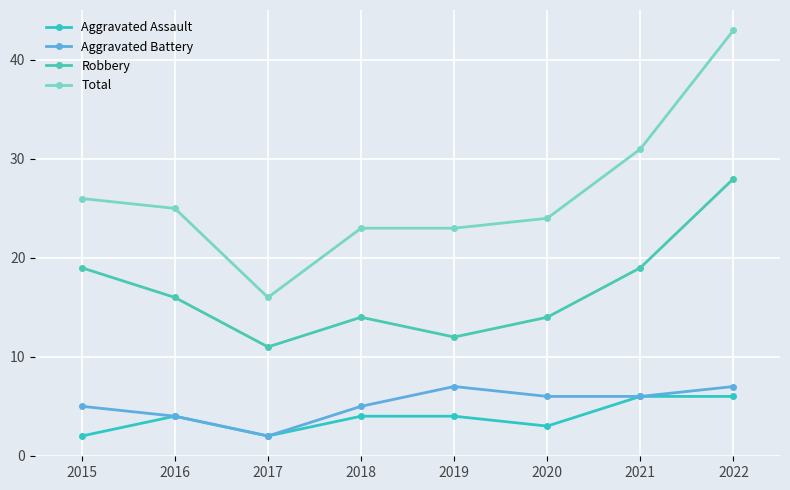

Reading left to right, extract all data points from this chart.

Aggravated Assault: 2	4	2	4	4	3	6	6
Aggravated Battery: 5	4	2	5	7	6	6	7
Robbery: 19	16	11	14	12	14	19	28
Total: 26	25	16	23	23	24	31	43